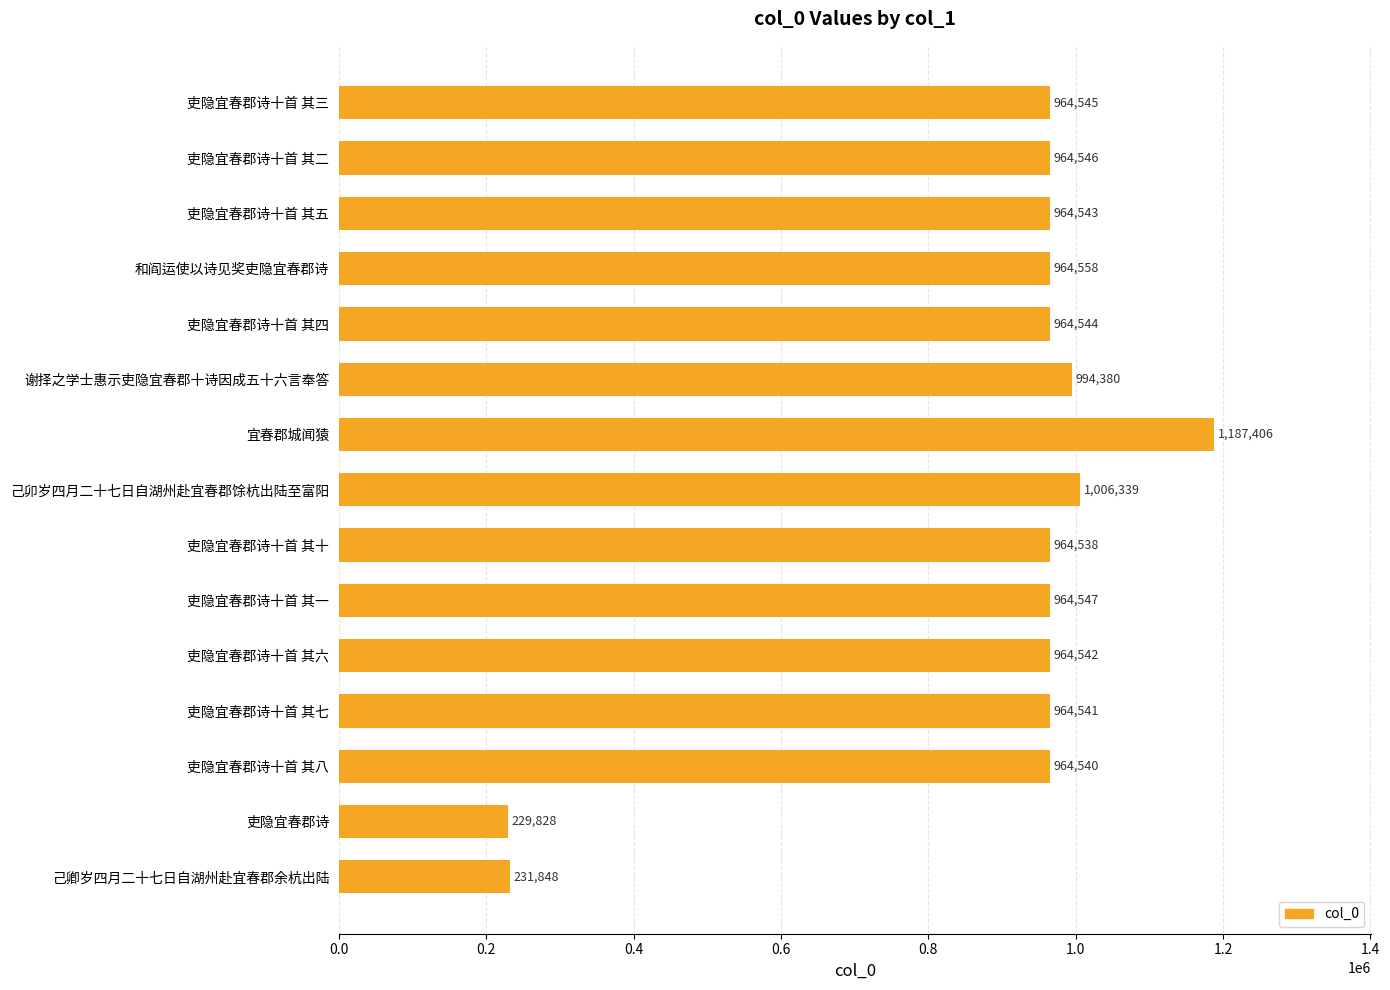

List the labels in order of value, largest first.

宜春郡城闻猿, 己卯岁四月二十七日自湖州赴宜春郡馀杭出陆至富阳, 谢择之学士惠示吏隐宜春郡十诗因成五十六言奉答, 和阎运使以诗见奖吏隐宜春郡诗, 吏隐宜春郡诗十首 其一, 吏隐宜春郡诗十首 其二, 吏隐宜春郡诗十首 其三, 吏隐宜春郡诗十首 其四, 吏隐宜春郡诗十首 其五, 吏隐宜春郡诗十首 其六, 吏隐宜春郡诗十首 其七, 吏隐宜春郡诗十首 其八, 吏隐宜春郡诗十首 其十, 己卿岁四月二十七日自湖州赴宜春郡余杭出陆, 吏隐宜春郡诗